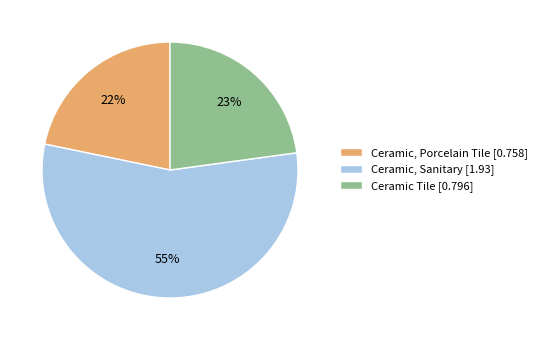

Which category has the smallest portion of the pie?

Ceramic, Porcelain Tile